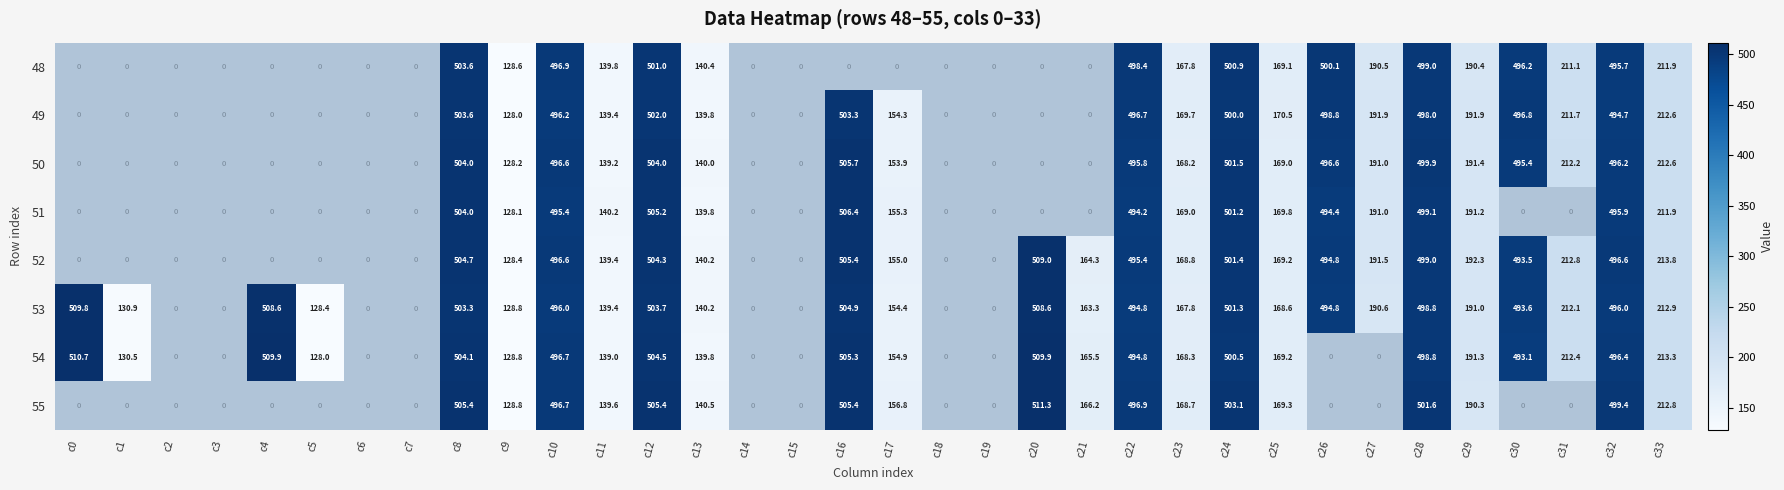

The value of 51 at c26 is 494.4. True or false?

True